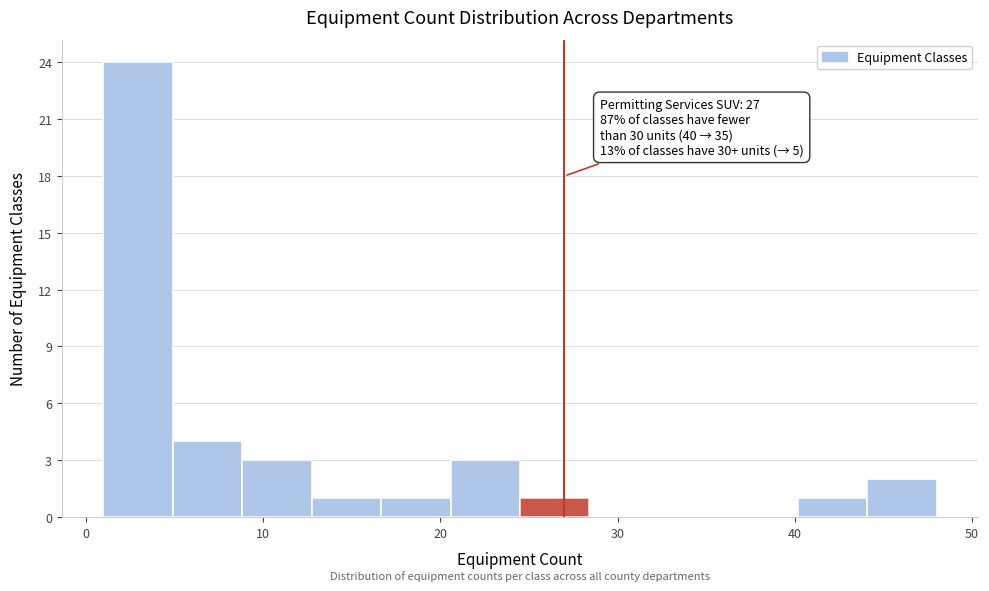

Read against the x-axis, roughly where is the centre of the tallest bar?

3